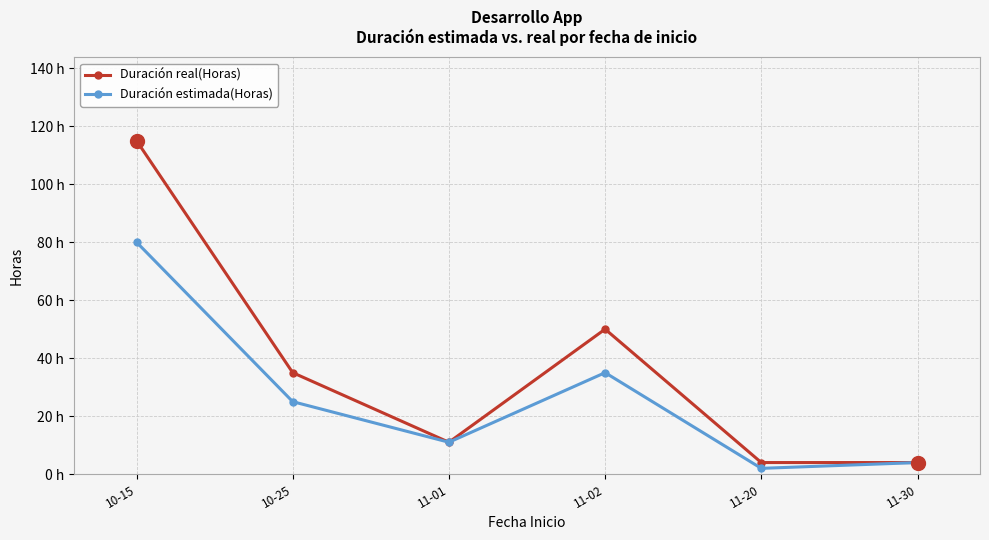

What is the sum of the Duración estimada(Horas) values at 11-30 and 11-01?

15